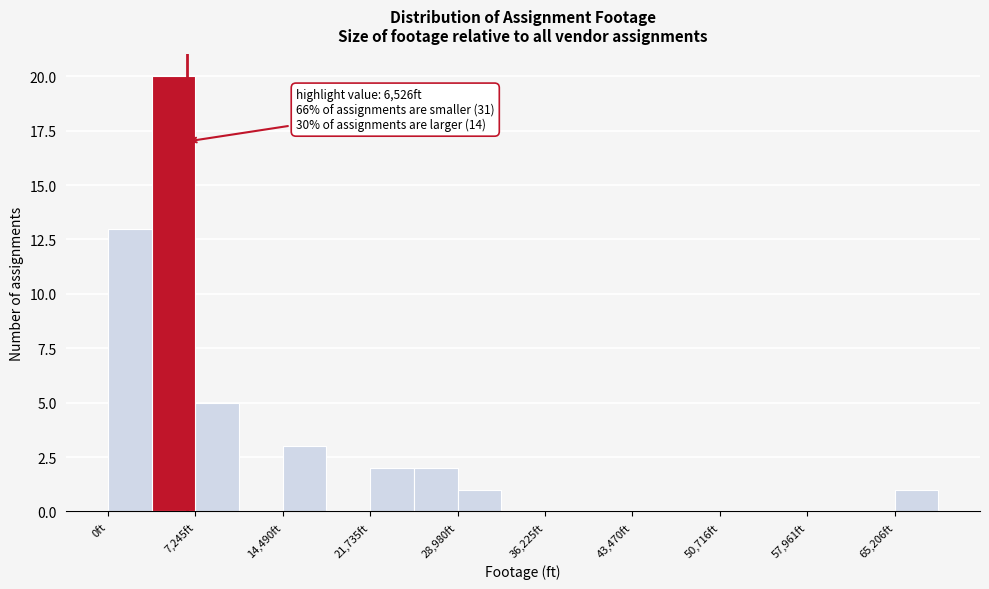

Read against the x-axis, roughly where is the centre of the tallest bar?

5000